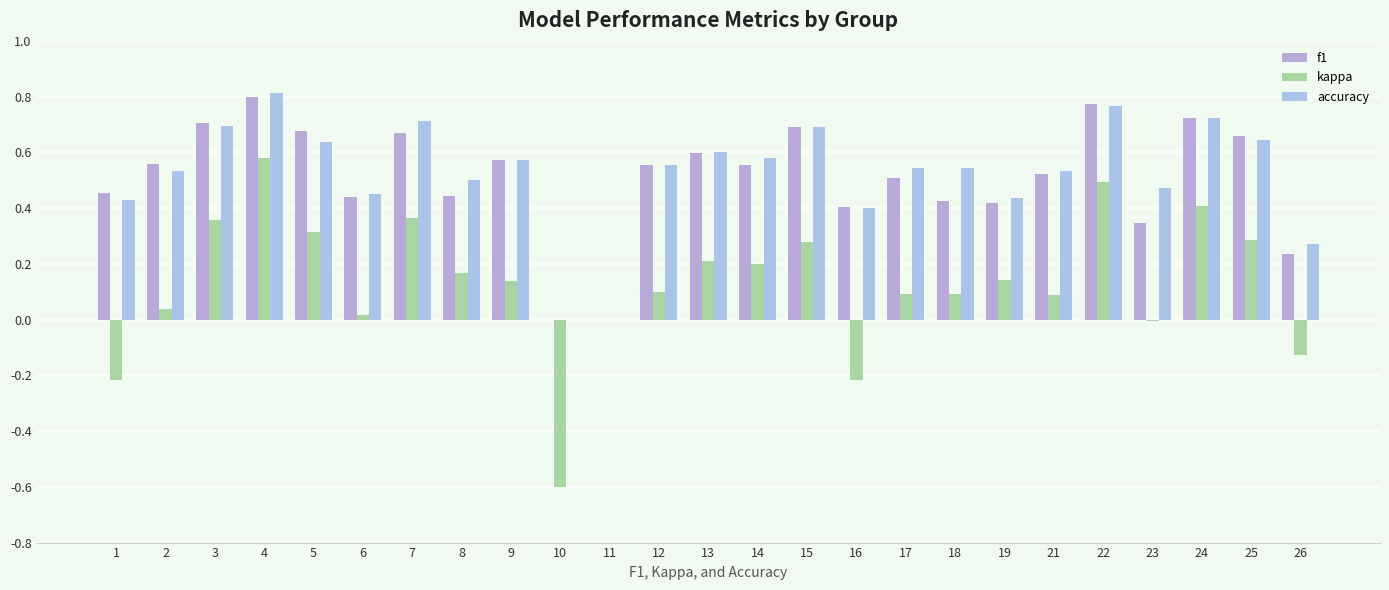

What is the average value of the accuracy series?

0.5